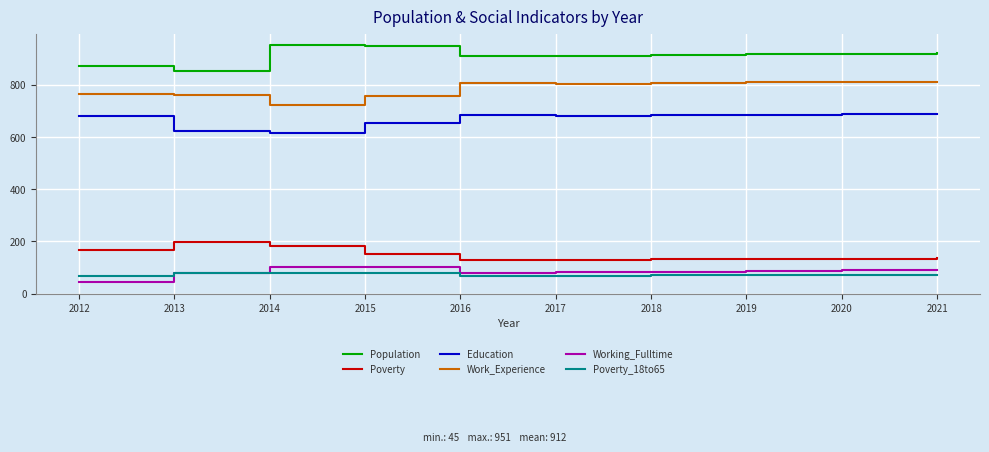

Is it true that Poverty equals 288 at 2013?

False